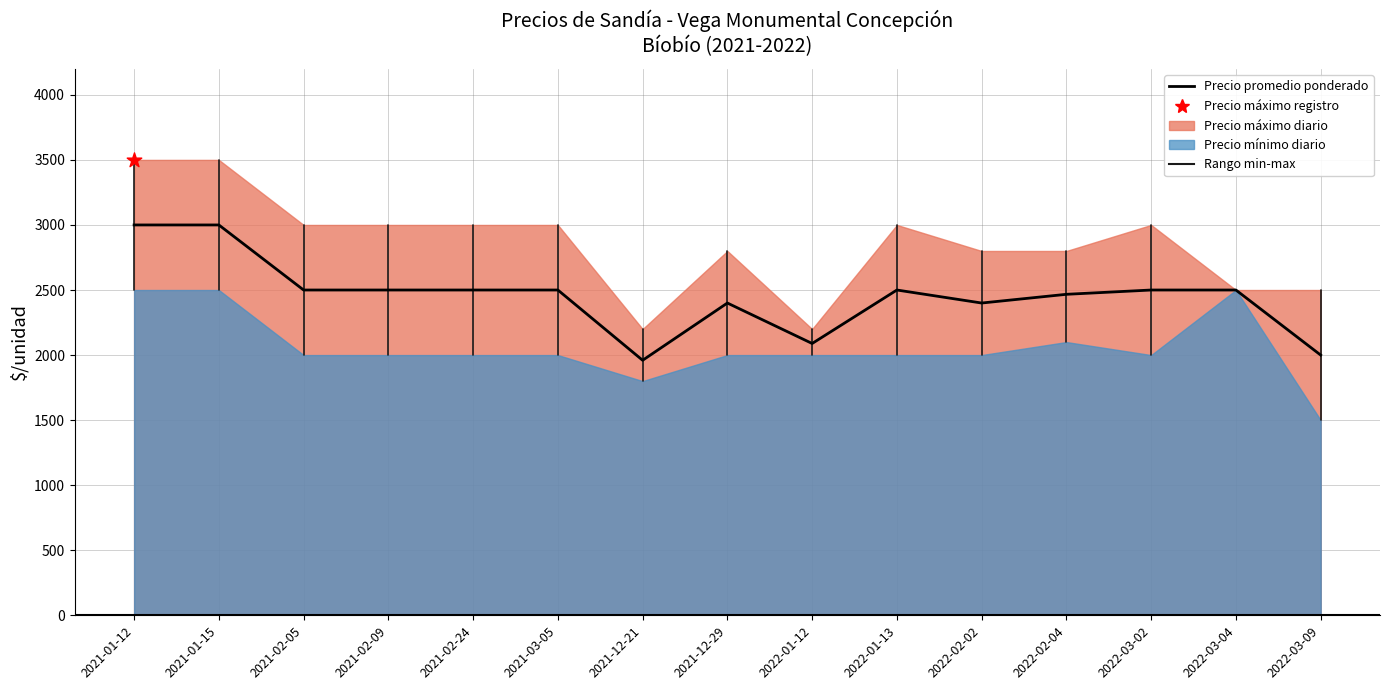

Which has a higher value, 2022-03-04 or 2022-01-12?

2022-03-04